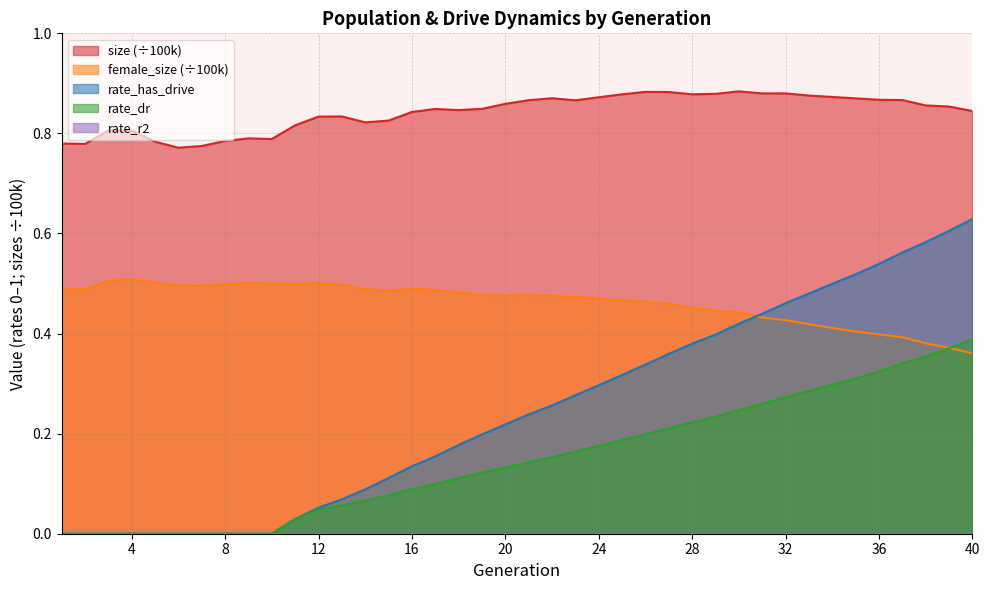

How many lines are shown in the chart?

5